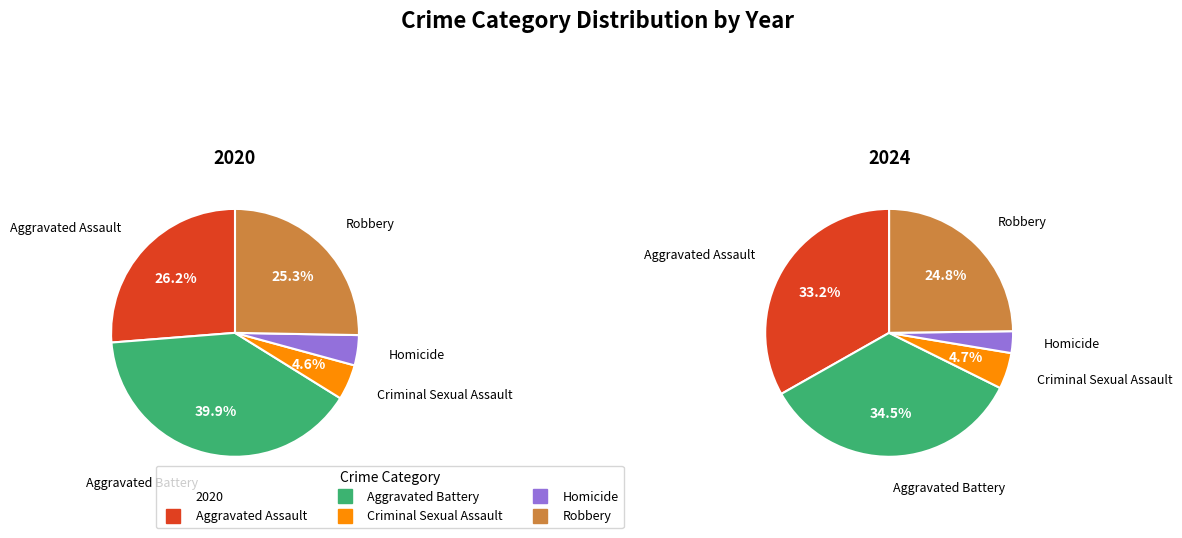

To the nearest percent, what is the difference between the largest and smallest slice percentages?

32%